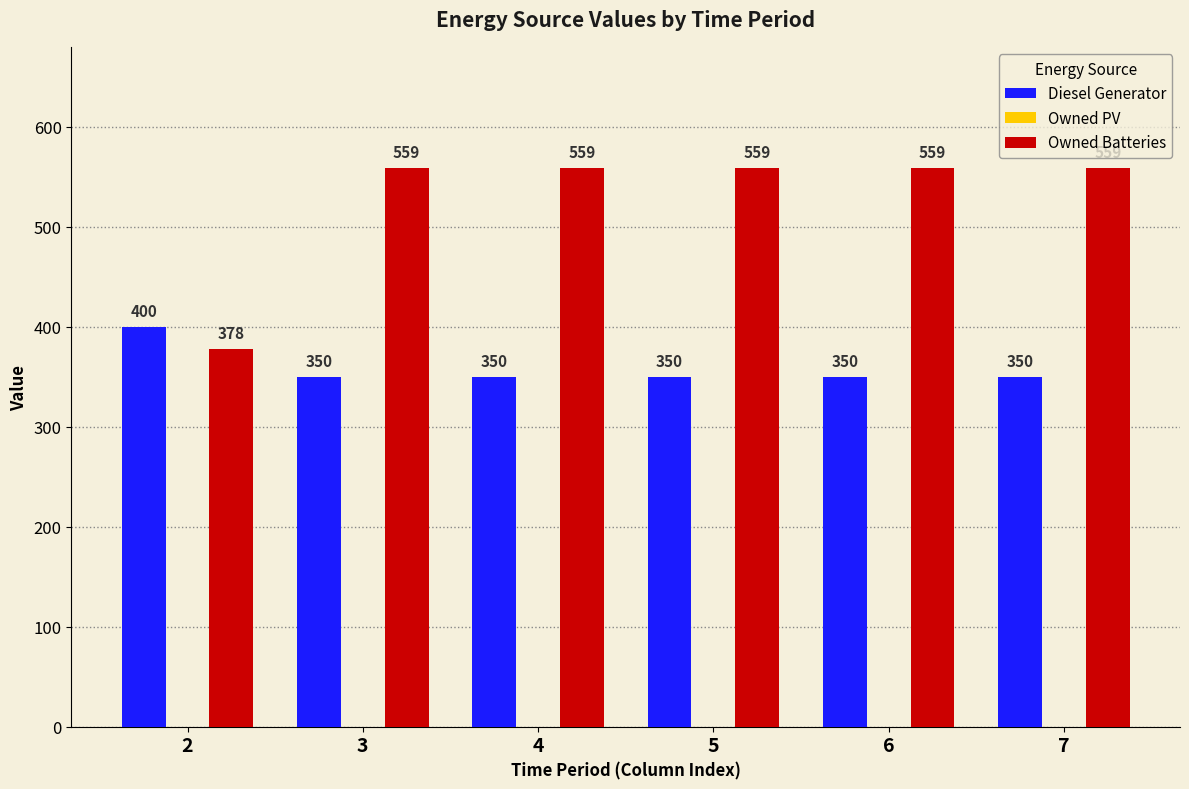

Reading left to right, what are all the values shown in this chart?

Diesel Generator: 2=400	3=350	4=350	5=350	6=350	7=350
Owned Batteries: 2=378	3=559	4=559	5=559	6=559	7=559